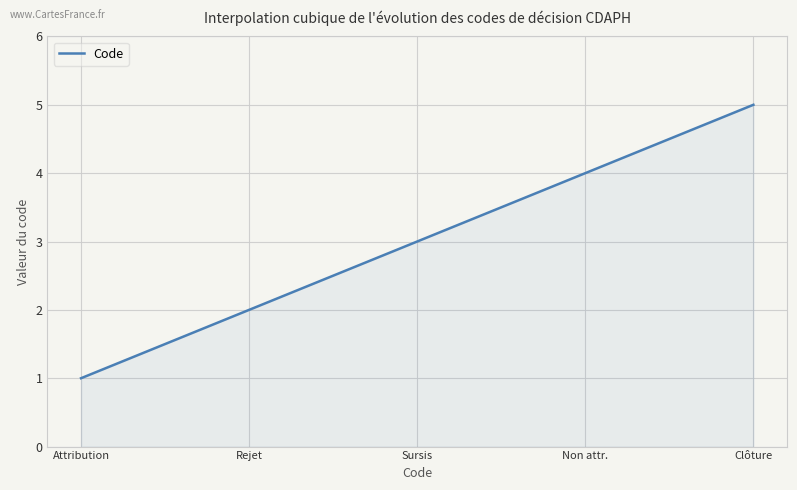

What is the minimum value shown in the chart?

1.0